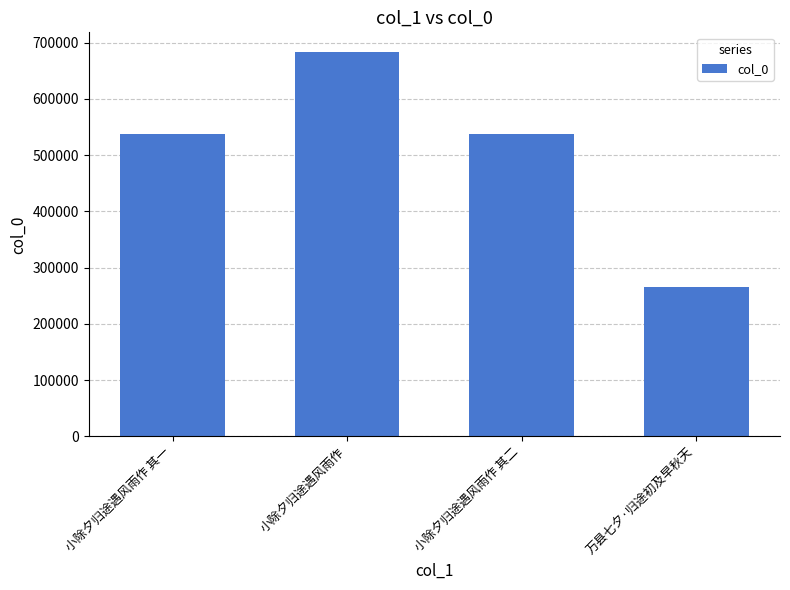

Is it true that the value at 小除夕归途遇风雨作 其一 is 536573?

True